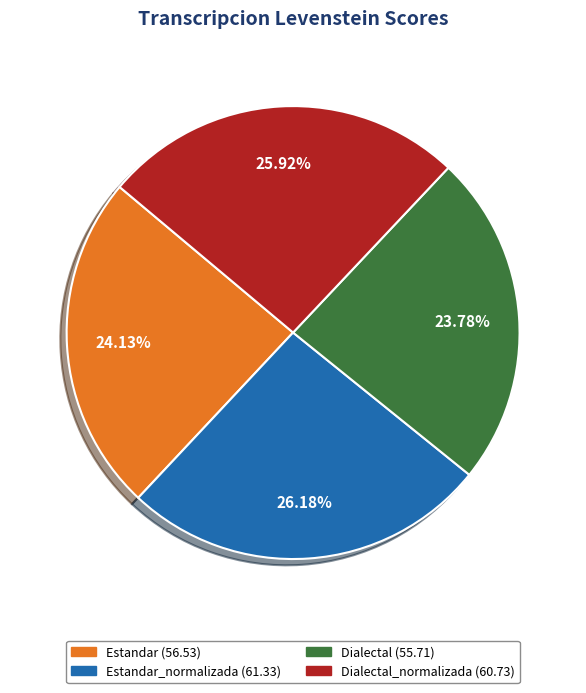

To the nearest percent, what is the difference between the largest and smallest slice percentages?

2%